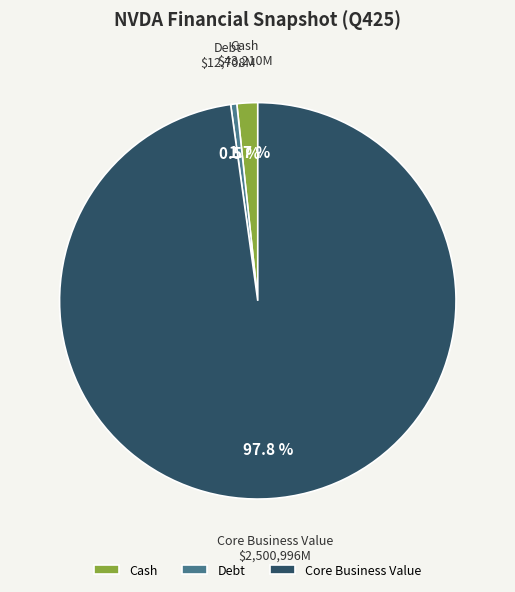

What portion of the pie excludes Cash?

98.3%